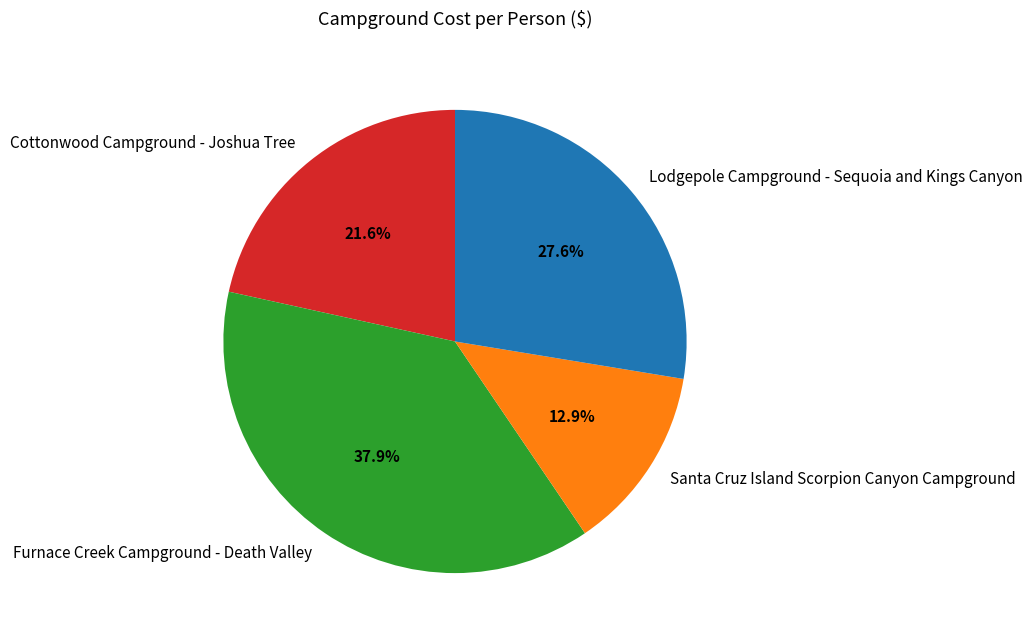

How many slices are in this pie chart?

4